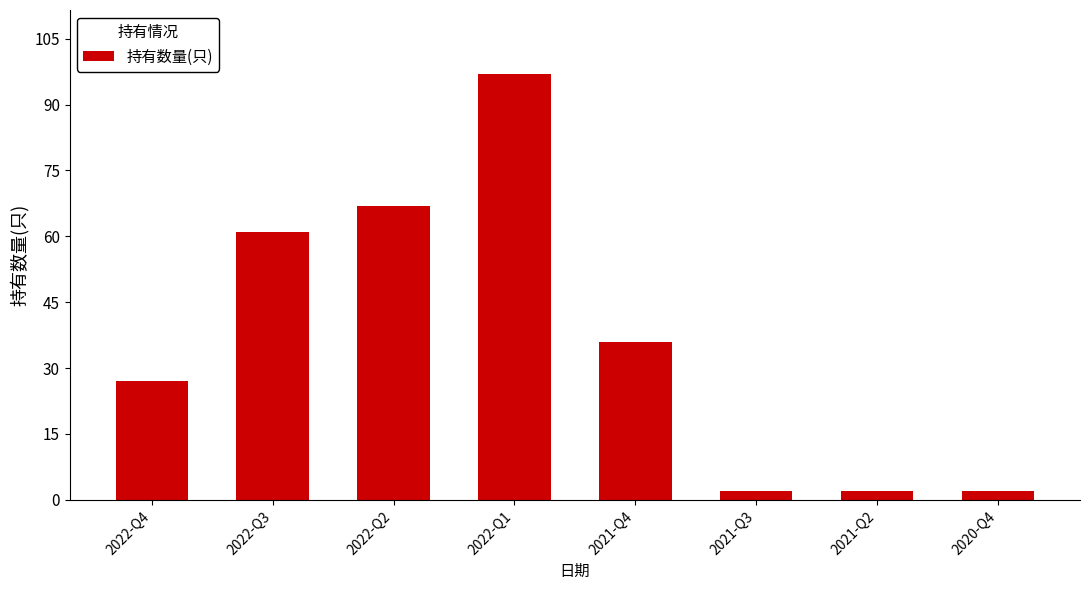

What is the minimum value shown in the chart?

2